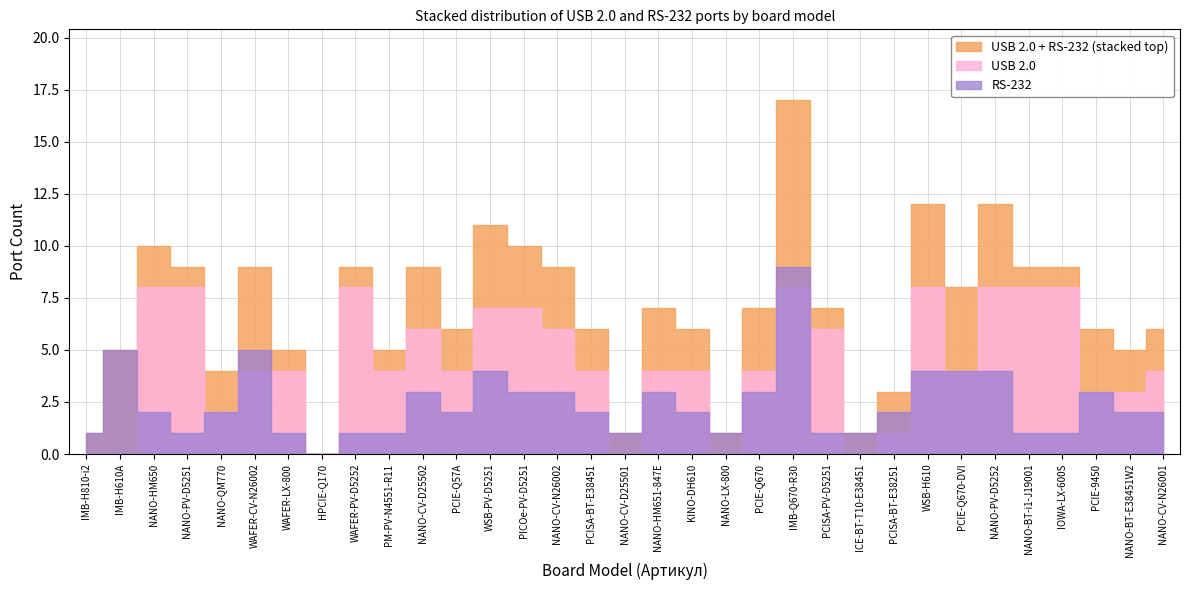

Is it true that USB 2.0 equals 10 at PICOe-PV-D5251?

False